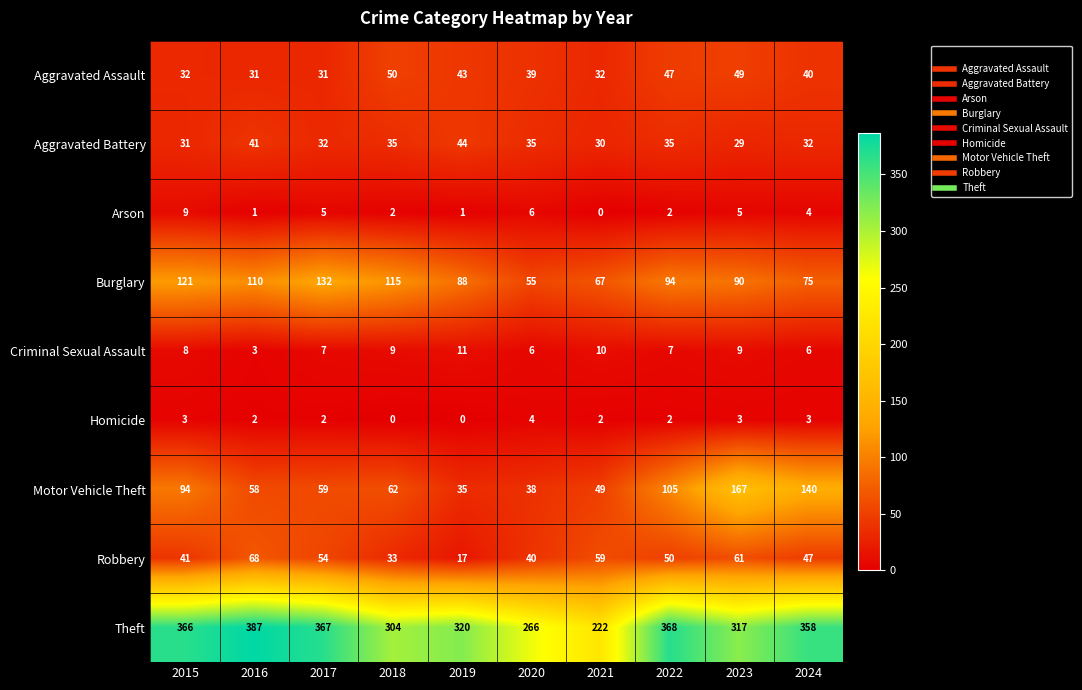

Where does the Aggravated Assault series first go above 40?

2018